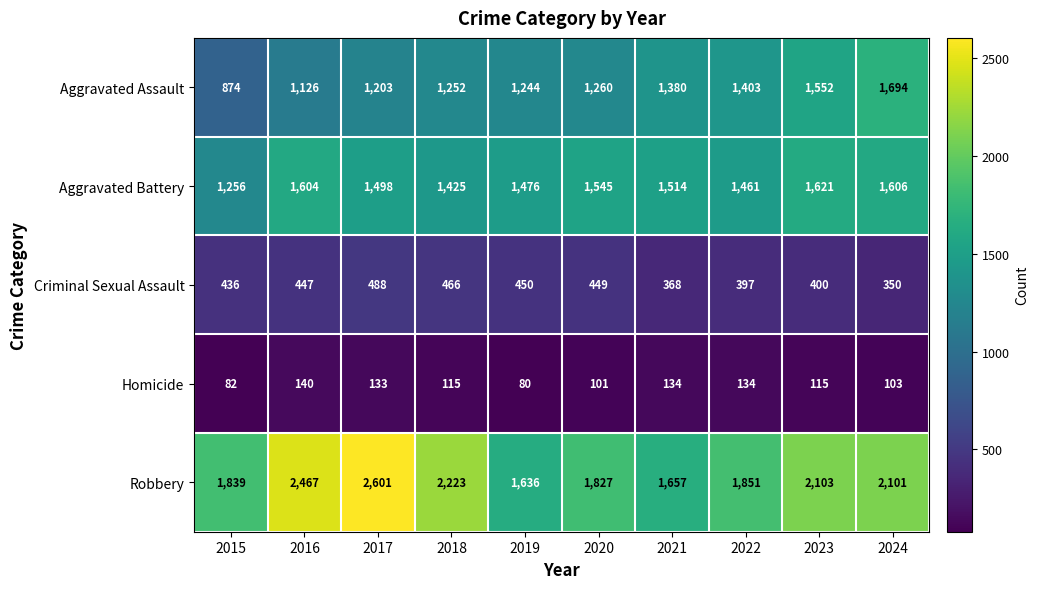

Is it true that Aggravated Battery equals 2403 at 2024?

False